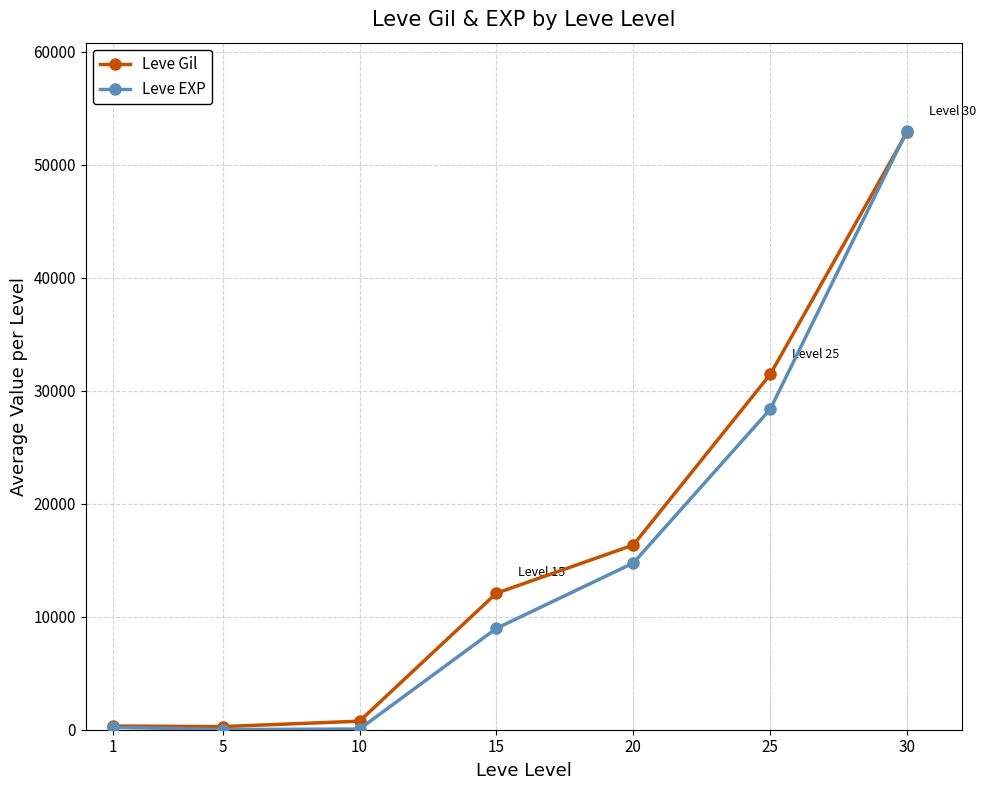

What are all the series names shown in the legend?

Leve Gil, Leve EXP